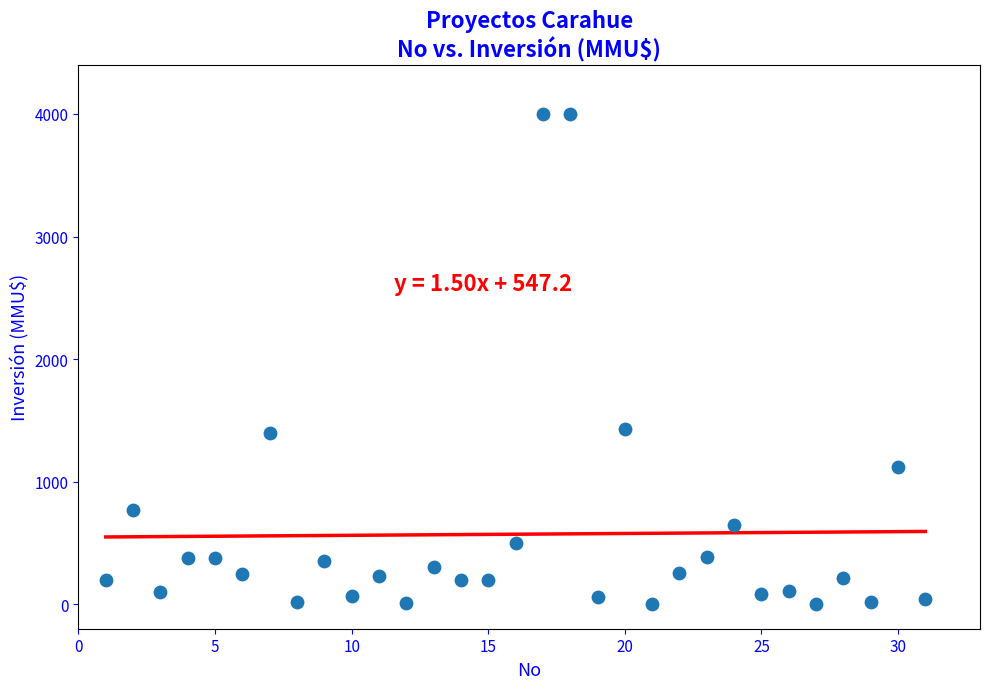

What is the range of Y values (max minus min)?

4000